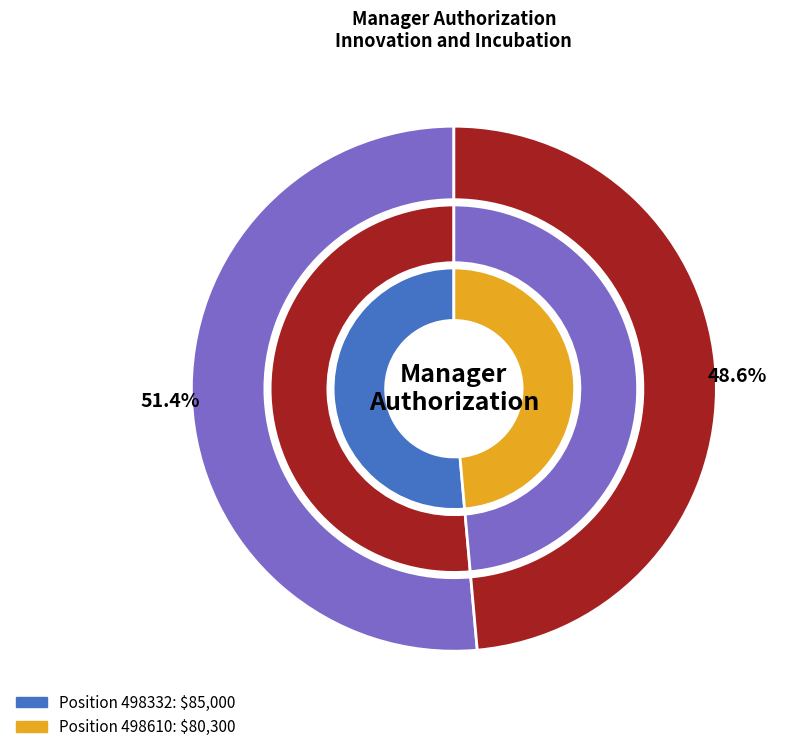

Count the number of slices in the pie.

2